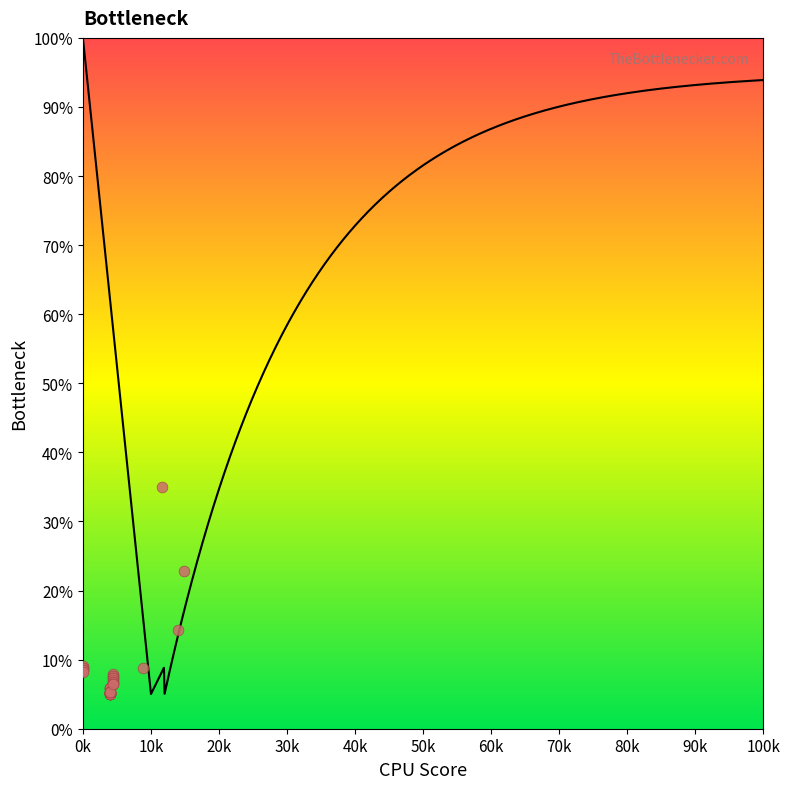

What Y value in the scatter plot is closest to 20?

22.9